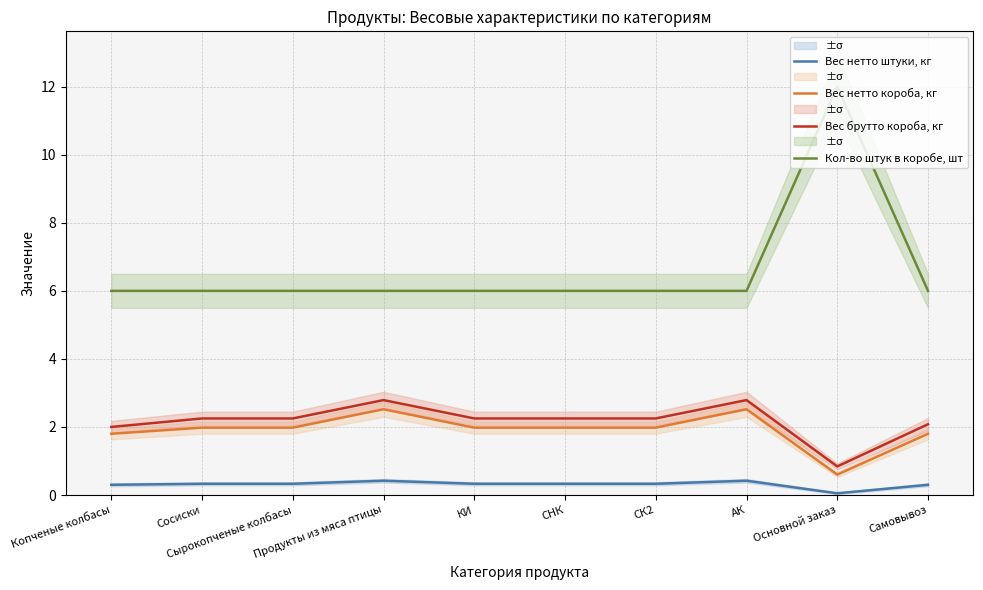

Reading left to right, what are all the values shown in this chart?

Вес нетто штуки, кг: 0.3	0.3	0.3	0.4	0.3	0.3	0.3	0.4	0.1	0.3
Вес нетто короба, кг: 1.8	2.0	2.0	2.5	2.0	2.0	2.0	2.5	0.6	1.8
Вес брутто короба, кг: 2.0	2.2	2.2	2.8	2.2	2.2	2.2	2.8	0.8	2.1
Кол-во штук в коробе, шт: 6.0	6.0	6.0	6.0	6.0	6.0	6.0	6.0	12.0	6.0